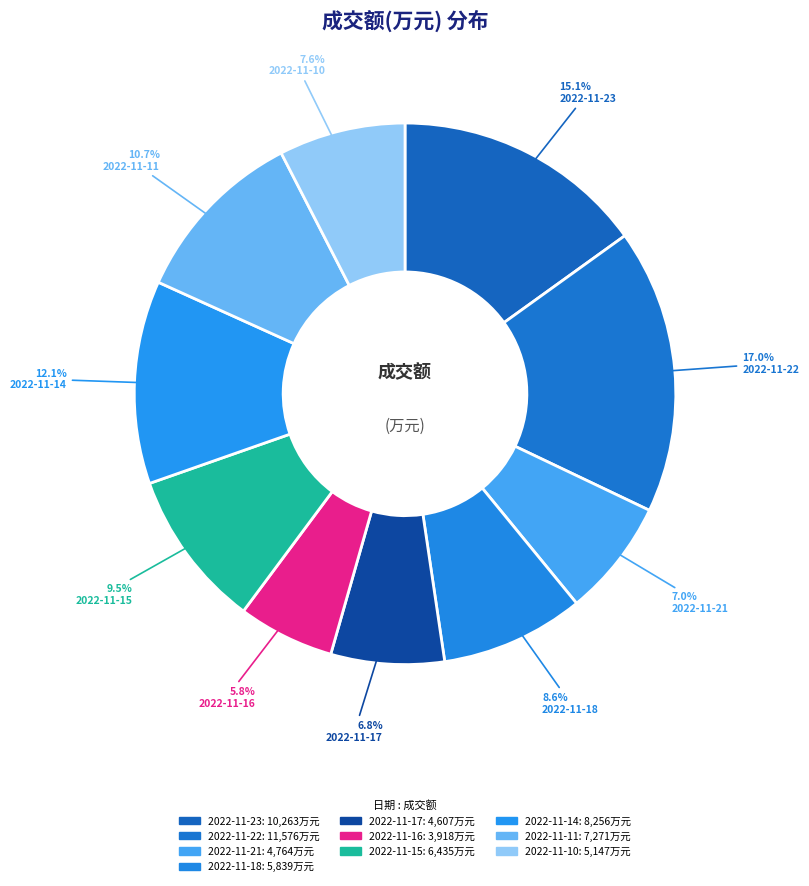

Which category has the smallest portion of the pie?

2022-11-16